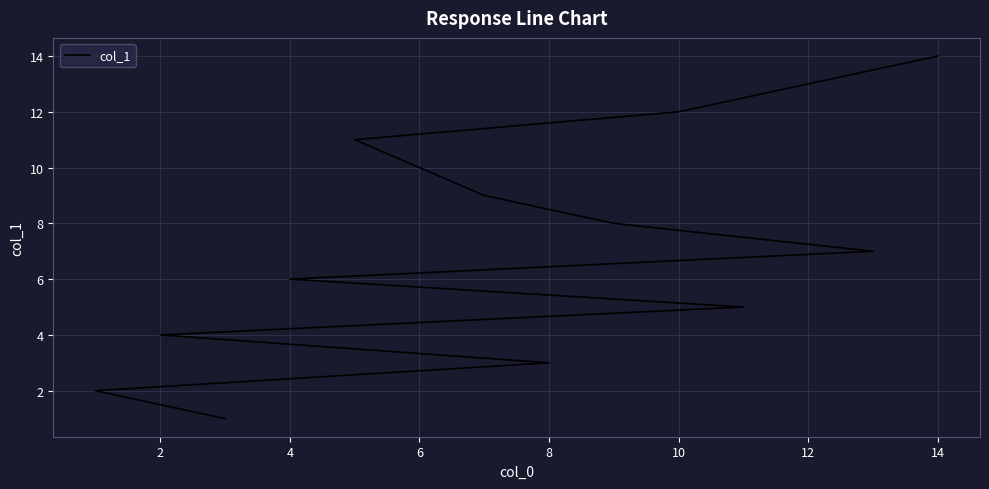

What is the difference between the second highest and minimum values?

12